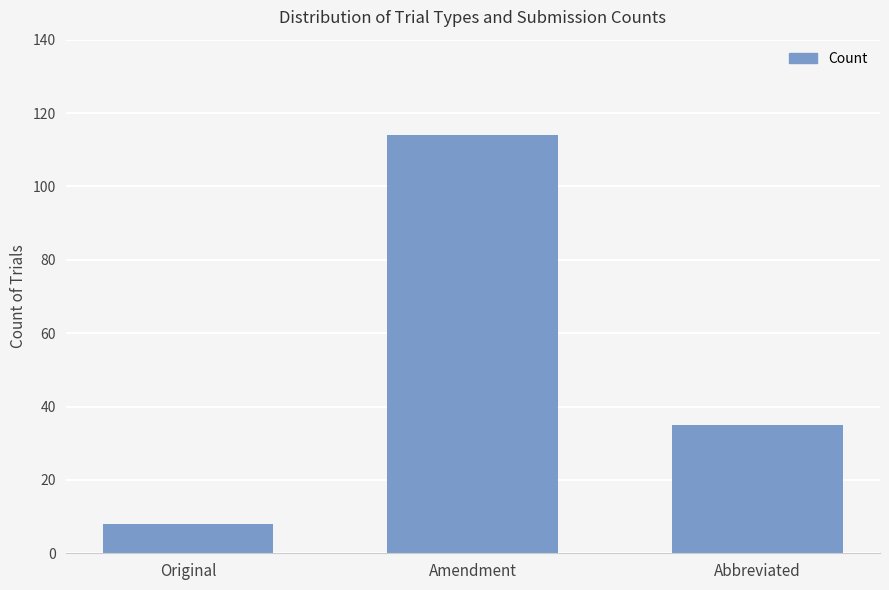

Does the chart contain any negative values?

No